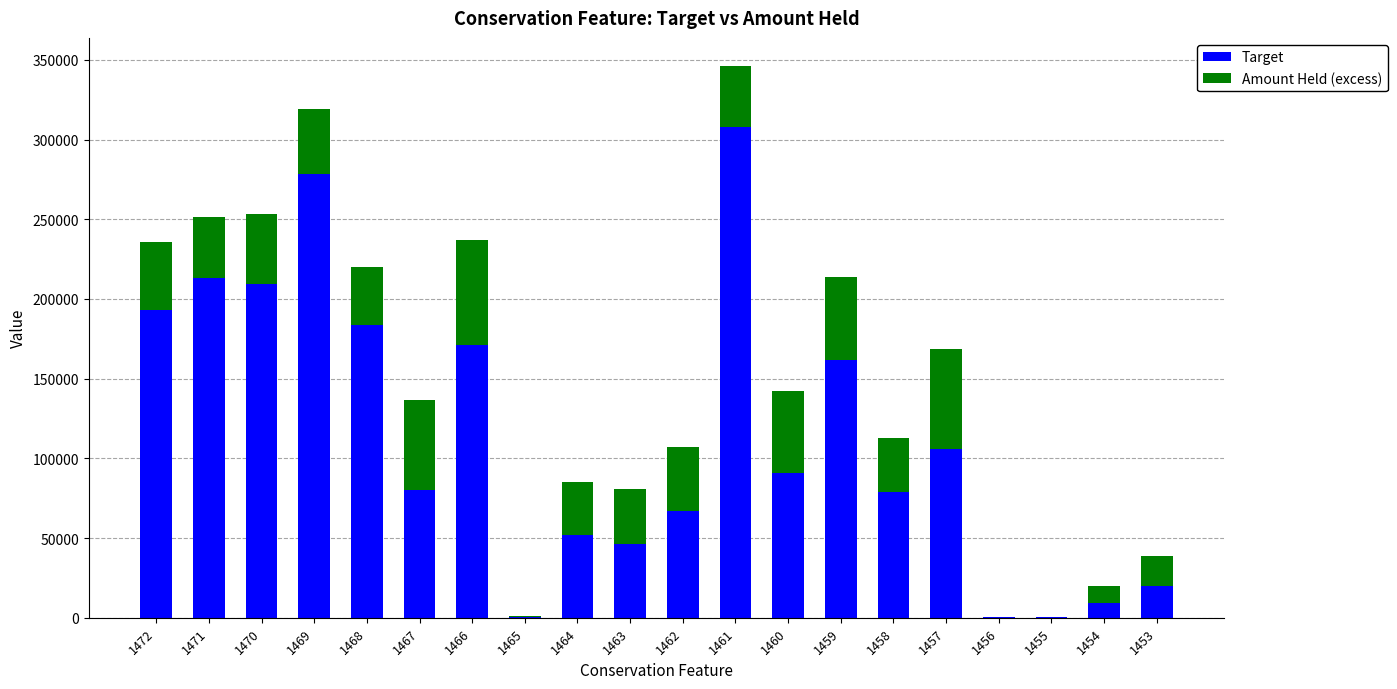

At which category is the sum across all series the highest?

1461